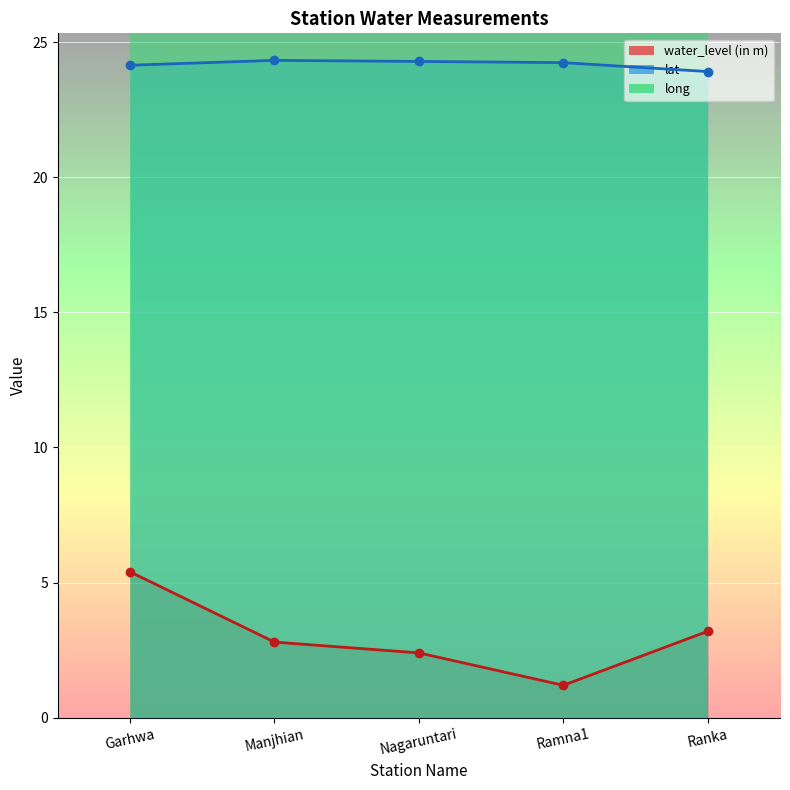

What is the difference between the second highest and second lowest values in the lat series?

0.1